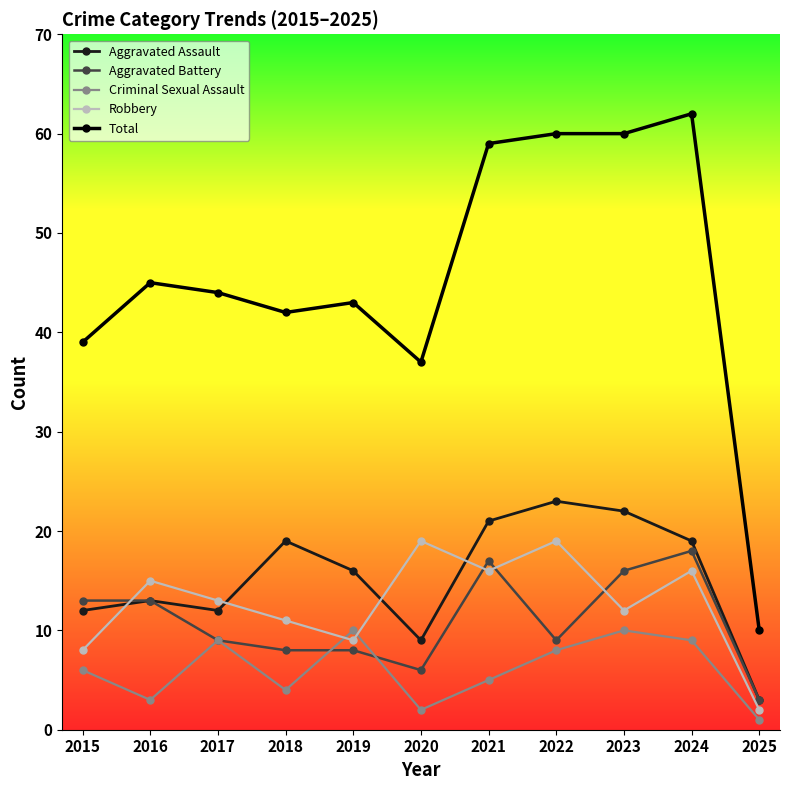

True or false: Robbery has more than 2 interior local peaks.

True